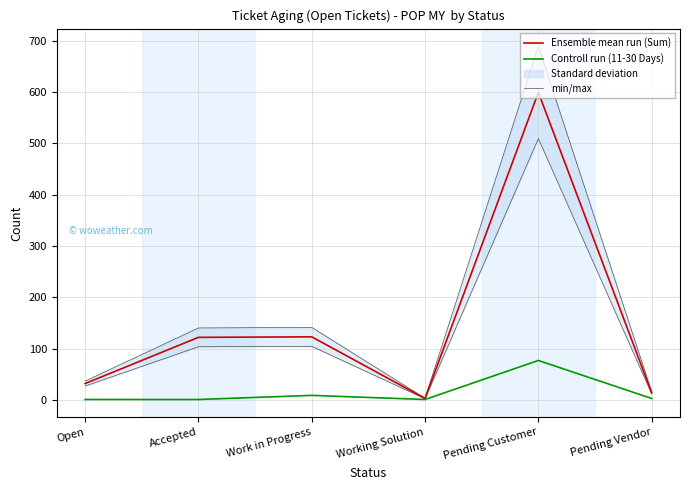

What is the value of the Controll run (11-30 Days) point at the 2nd from the left?

1.0